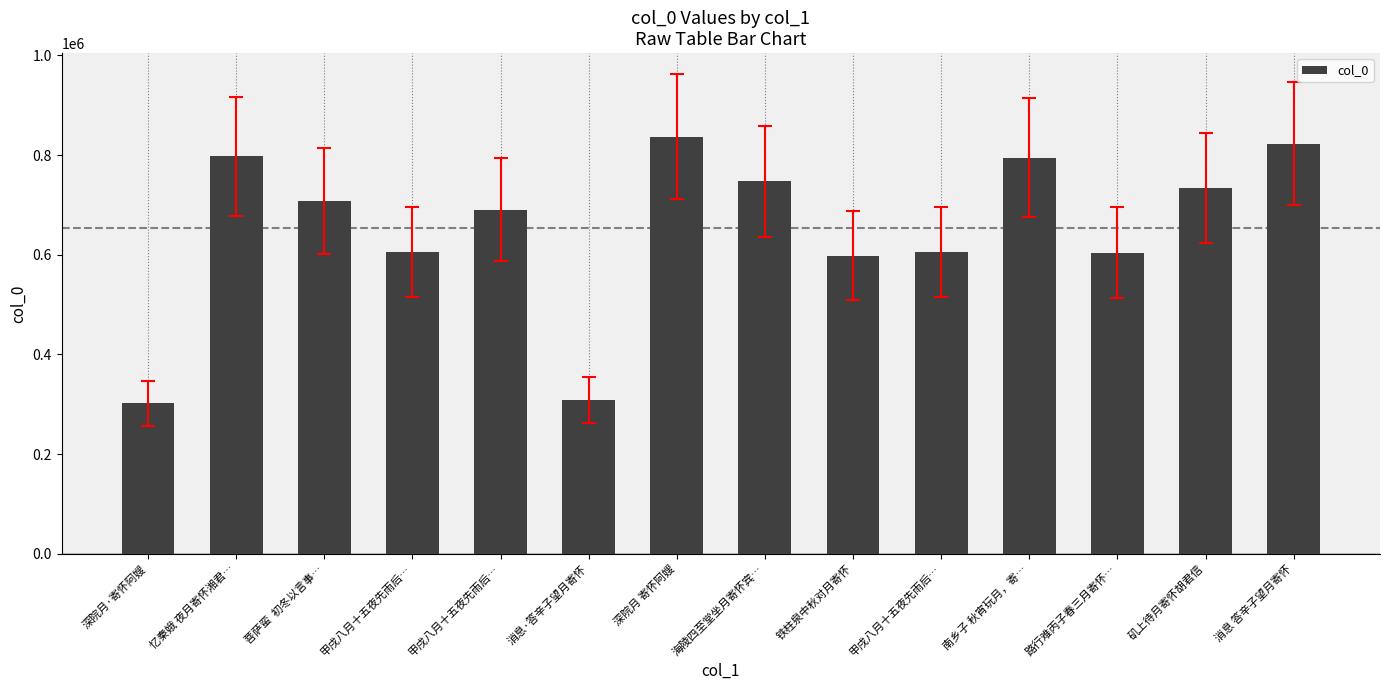

Which category has the lowest value across all series?

深院月·寄怀阿嫂